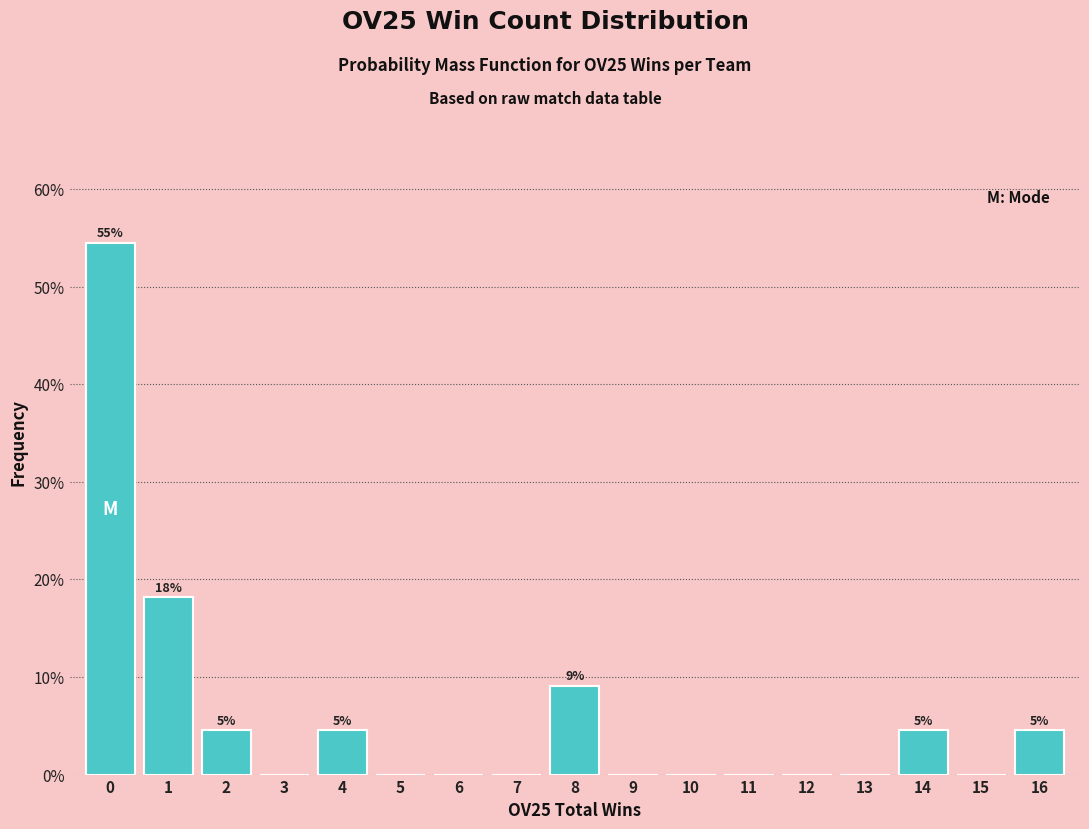

Reading left to right, what are all the values shown in this chart?

0=54.5	1=18.2	2=4.5	3=0.0	4=4.5	5=0.0	6=0.0	7=0.0	8=9.1	9=0.0	10=0.0	11=0.0	12=0.0	13=0.0	14=4.5	15=0.0	16=4.5